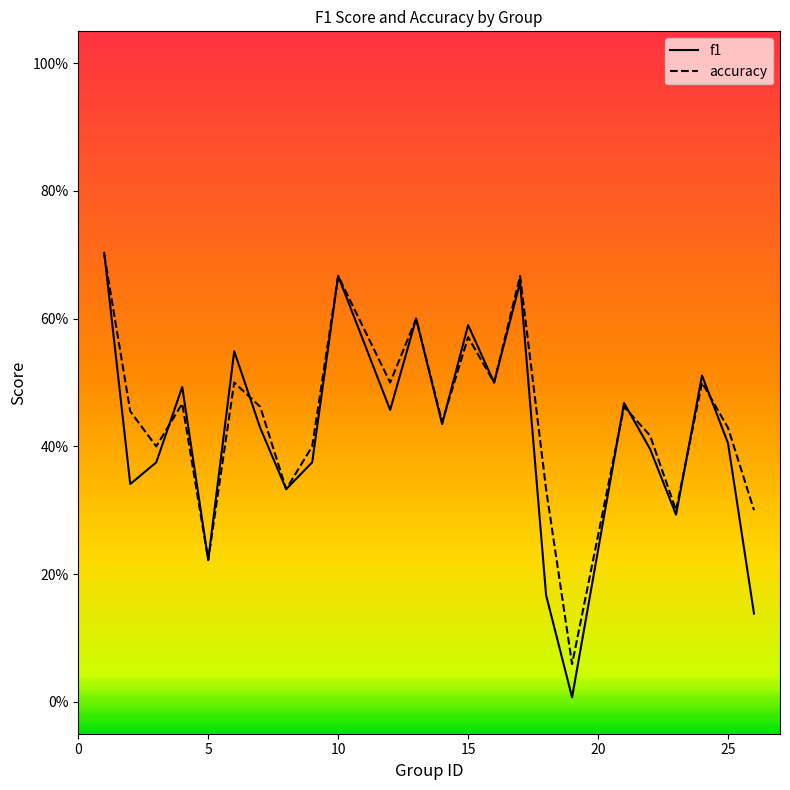

What are all the series names shown in the legend?

f1, accuracy